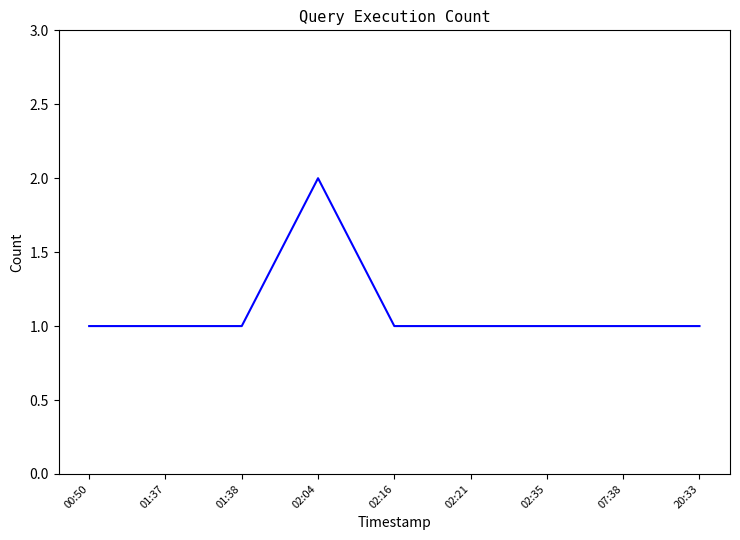

What is the average value?

1